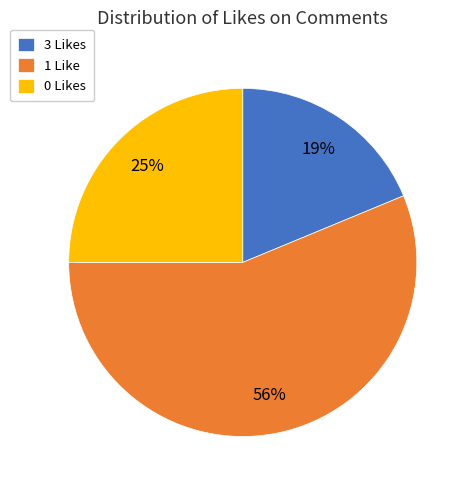

Which category has the smallest portion of the pie?

3 Likes